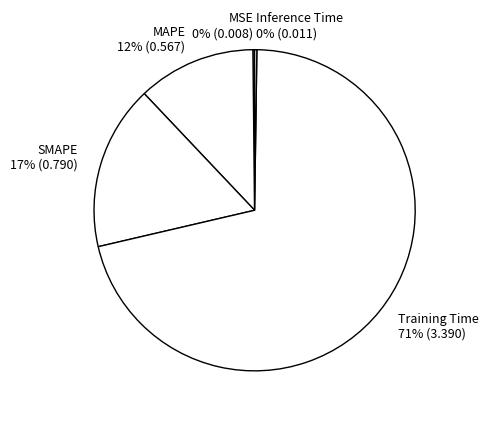

To the nearest percent, what is the difference between the Training Time 71% (3.390) and MAPE 12% (0.567) slice percentages?

59%